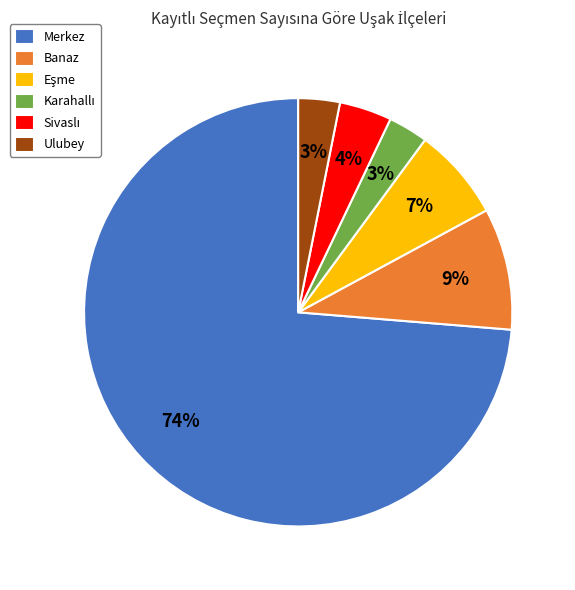

Which category has the biggest portion of the pie?

Merkez